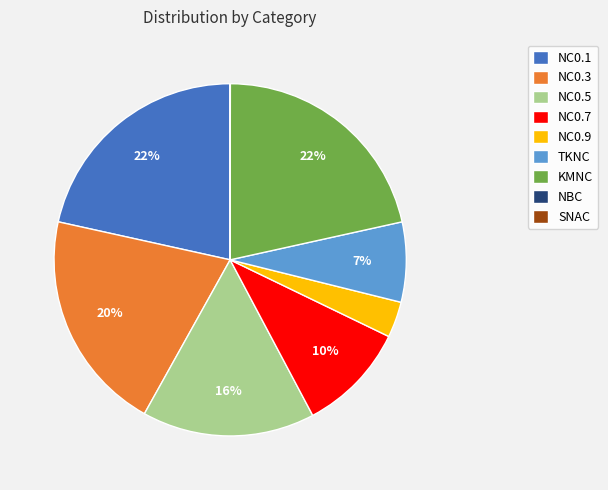

To the nearest percent, what is the average slice percentage?

11%